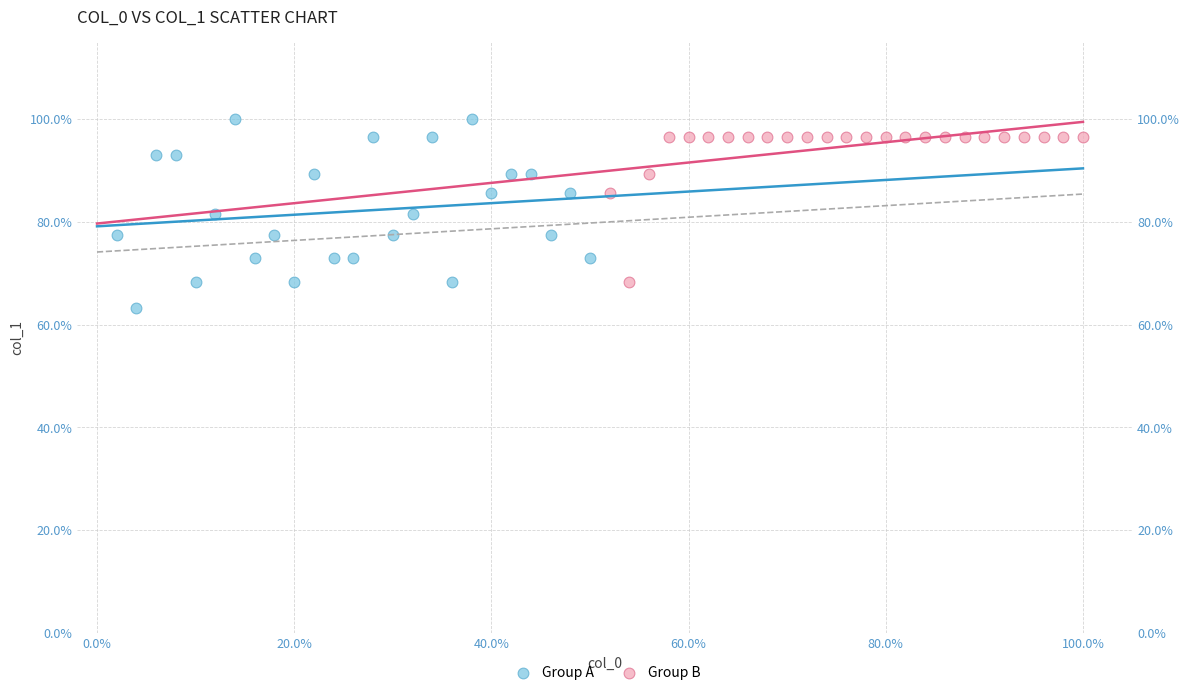

What are all the series names shown in the legend?

Group A, Group B